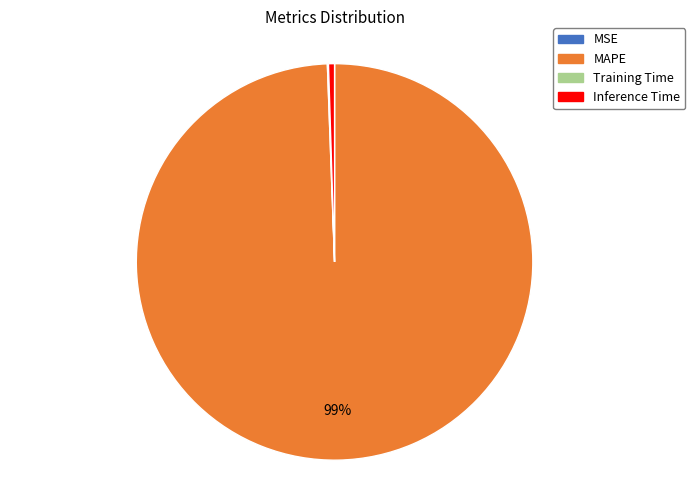

Which category has the biggest portion of the pie?

MAPE